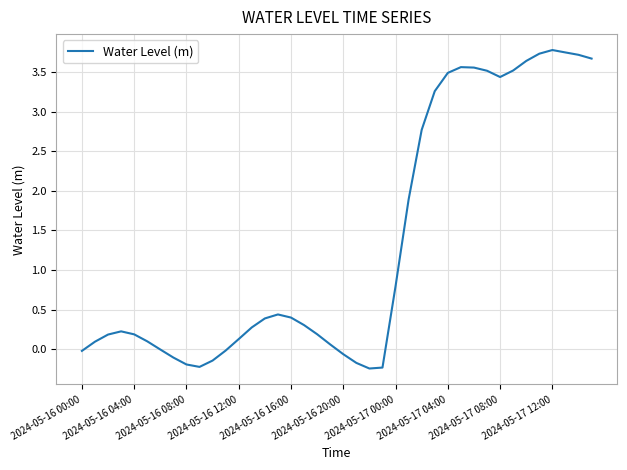

What is the maximum value shown in the chart?

3.8